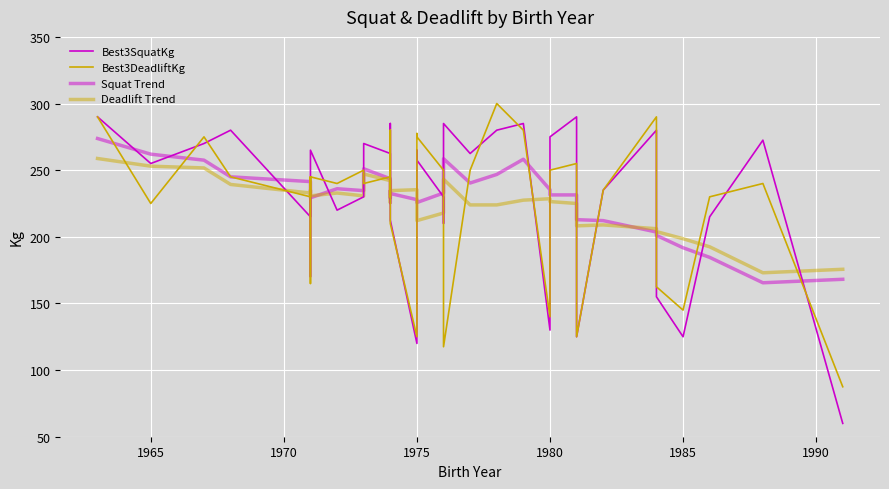

Reading left to right, extract all data points from this chart.

Best3SquatKg: 290.0	255.0	270.0	280.0	215.0	235.0	170.0	265.0	220.0	230.0	270.0	262.5	225.0	285.0	212.5	120.0	265.0	257.5	230.0	210.0	285.0	262.5	280.0	285.0	130.0	275.0	290.0	125.0	235.0	280.0	155.0	125.0	215.0	272.5	60.0
Best3DeadliftKg: 290.0	225.0	275.0	245.0	230.0	245.0	165.0	245.0	240.0	250.0	240.0	245.0	230.0	280.0	210.0	125.0	277.5	275.0	250.0	230.0	117.5	250.0	300.0	280.0	140.0	250.0	255.0	125.0	235.0	290.0	162.5	145.0	230.0	240.0	87.5
Squat Trend: 273.8	262.0	257.5	245.0	241.4	236.4	230.7	229.3	236.1	234.6	251.1	243.6	229.3	234.3	232.5	227.9	225.7	225.7	232.9	255.7	258.6	240.4	246.8	258.2	235.4	231.4	231.4	212.9	212.1	203.6	201.1	191.8	184.6	165.5	168.1
Deadlift Trend: 258.8	253.0	251.7	239.3	232.9	235.0	231.4	230.7	232.9	230.7	247.1	242.1	225.7	229.6	234.6	235.4	235.4	212.1	217.9	242.9	243.2	223.9	223.9	227.5	228.6	226.4	225.0	208.2	208.9	206.1	203.9	198.6	192.5	173.0	175.6